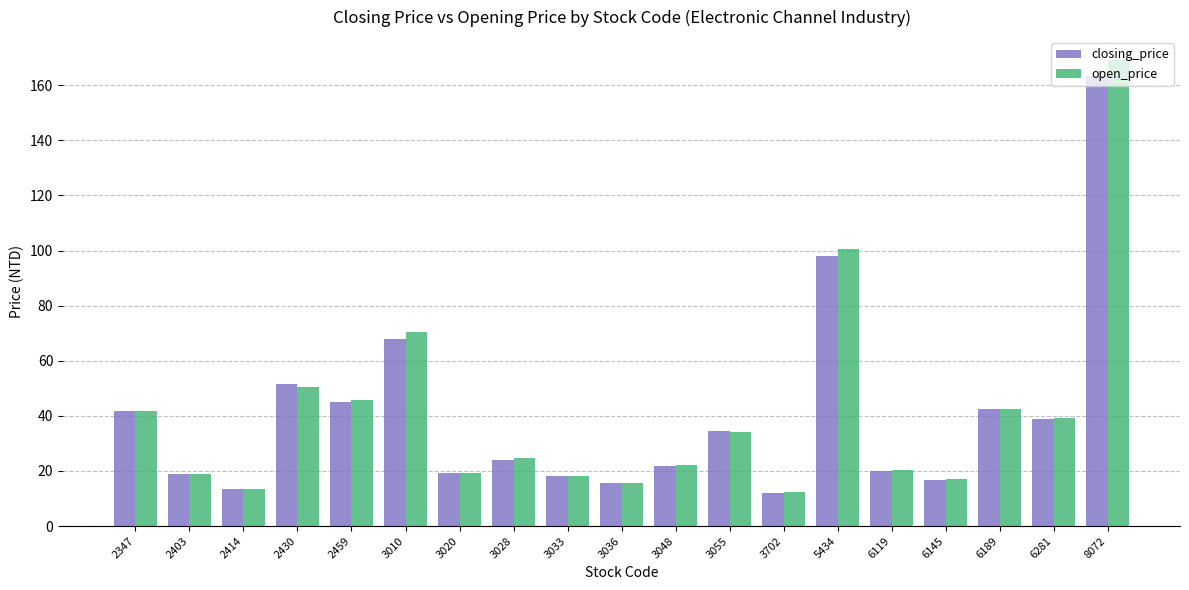

Which series has the largest range (max minus min)?

open_price